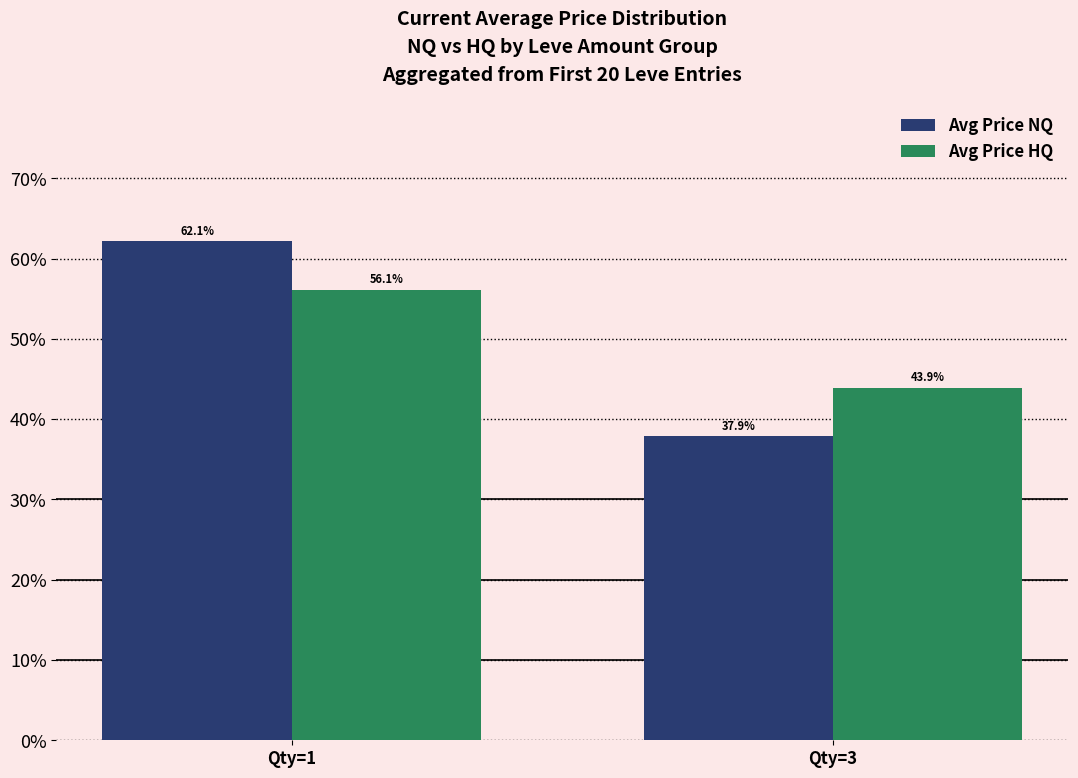

What is the average value of the Avg Price HQ series?

50.0